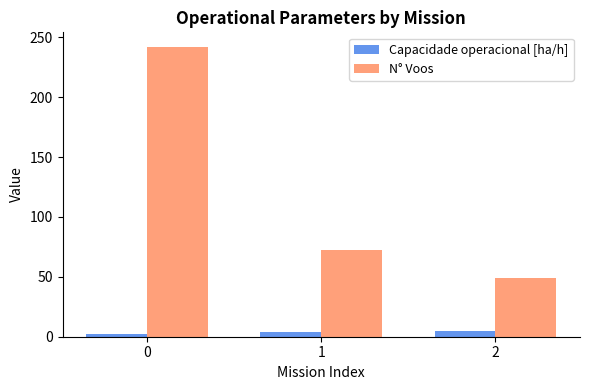

What is the greatest value displayed?

242.0